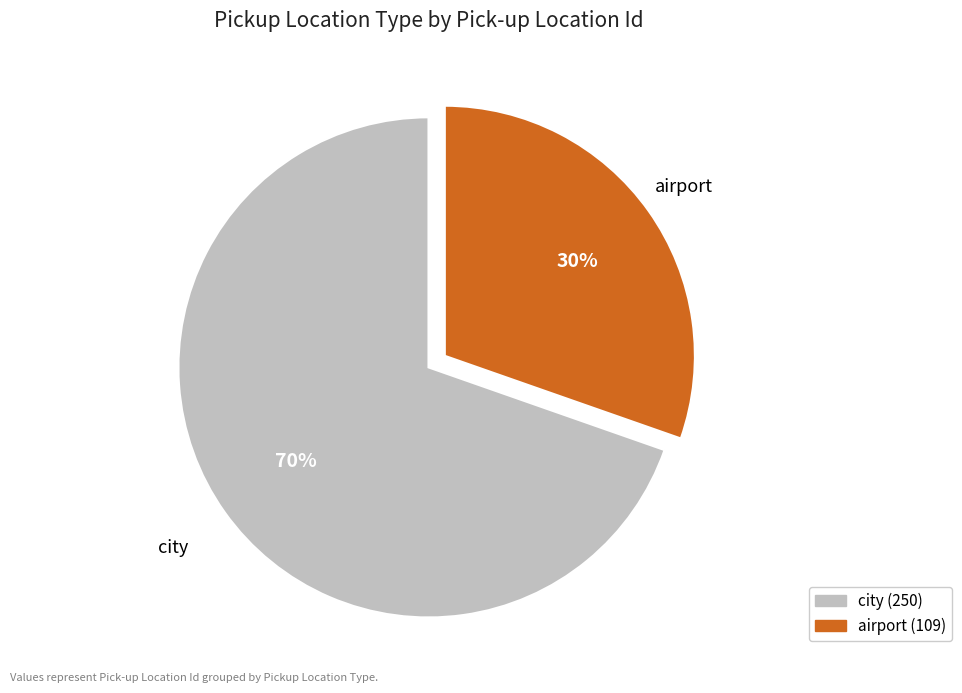

What percentage is the city slice, to the nearest percent?

70%